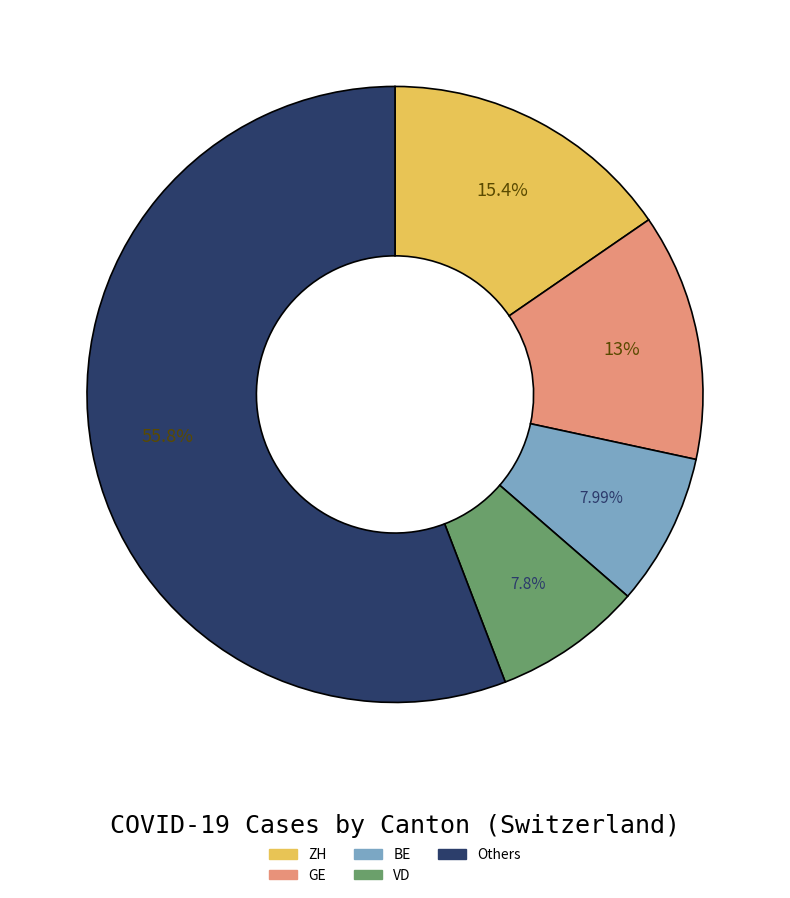

How many segments does this pie chart have?

5